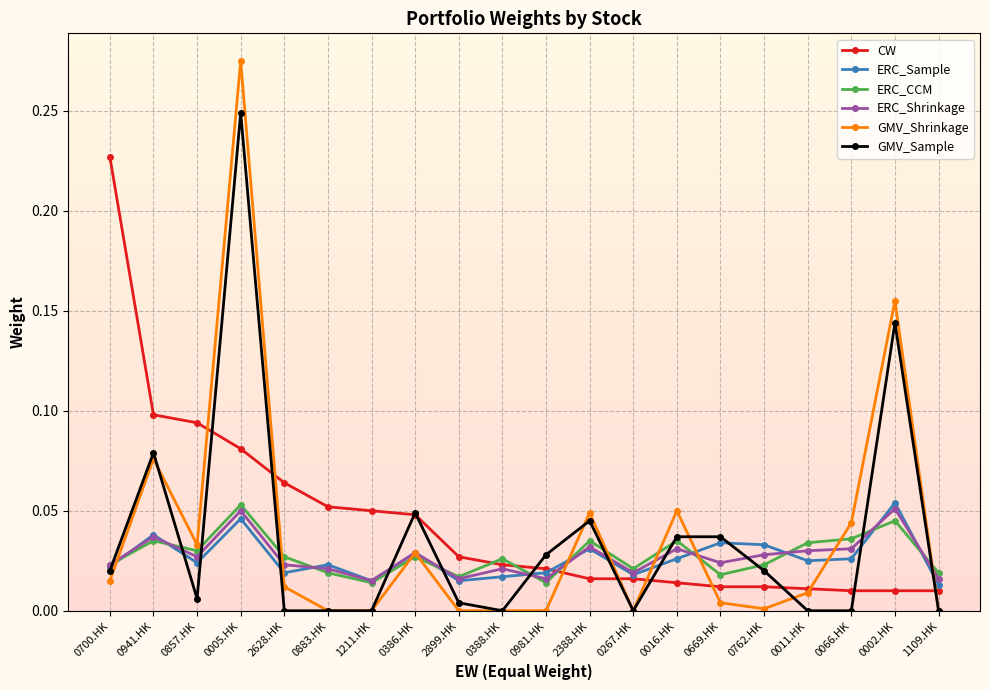

Between which two adjacent categories do ERC_CCM and GMV_Shrinkage first intersect?

0700.HK and 0941.HK